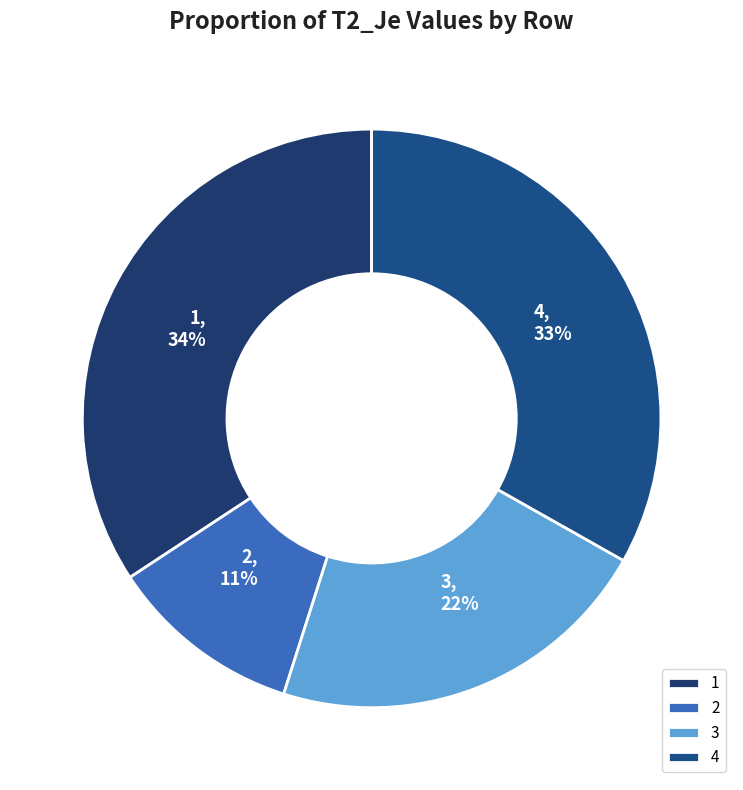

The 2 slice represents 11% of the pie. True or false?

True